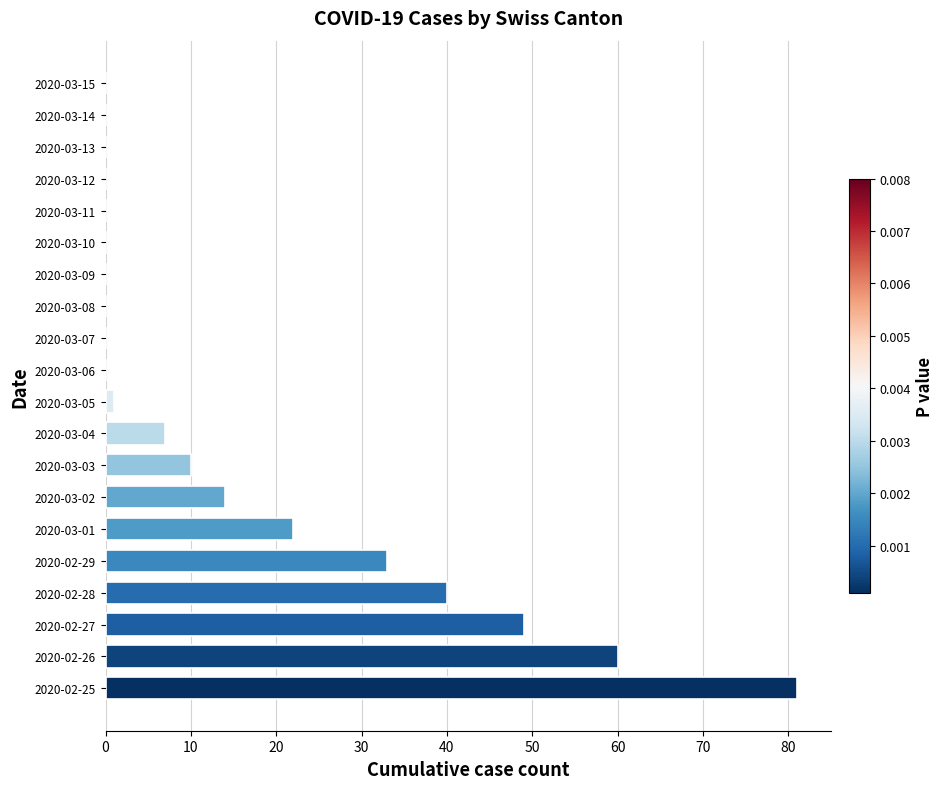

Which label corresponds to the largest value in the chart?

2020-02-25